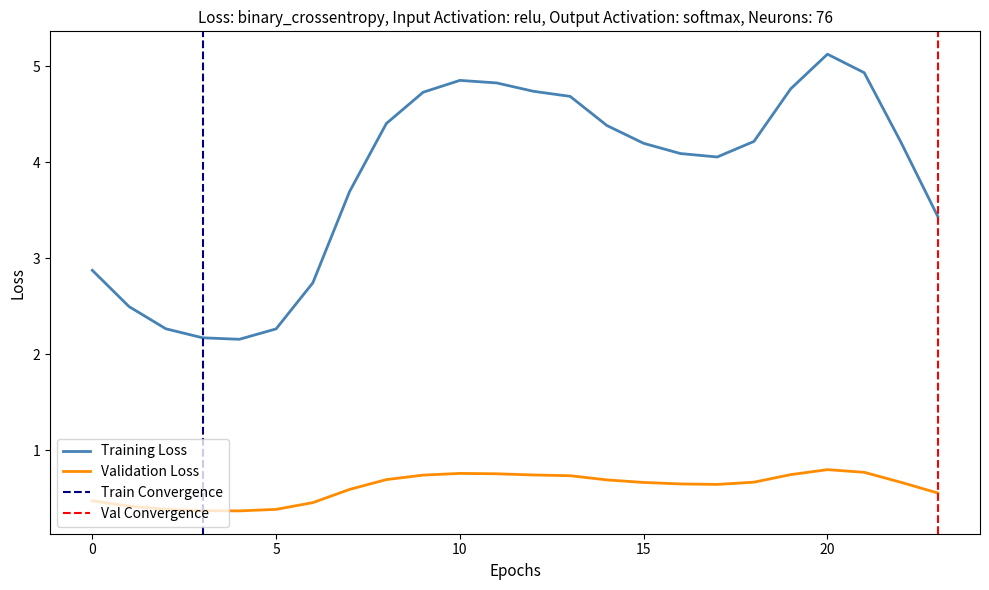

Which has a higher value, 3 or 8?

8